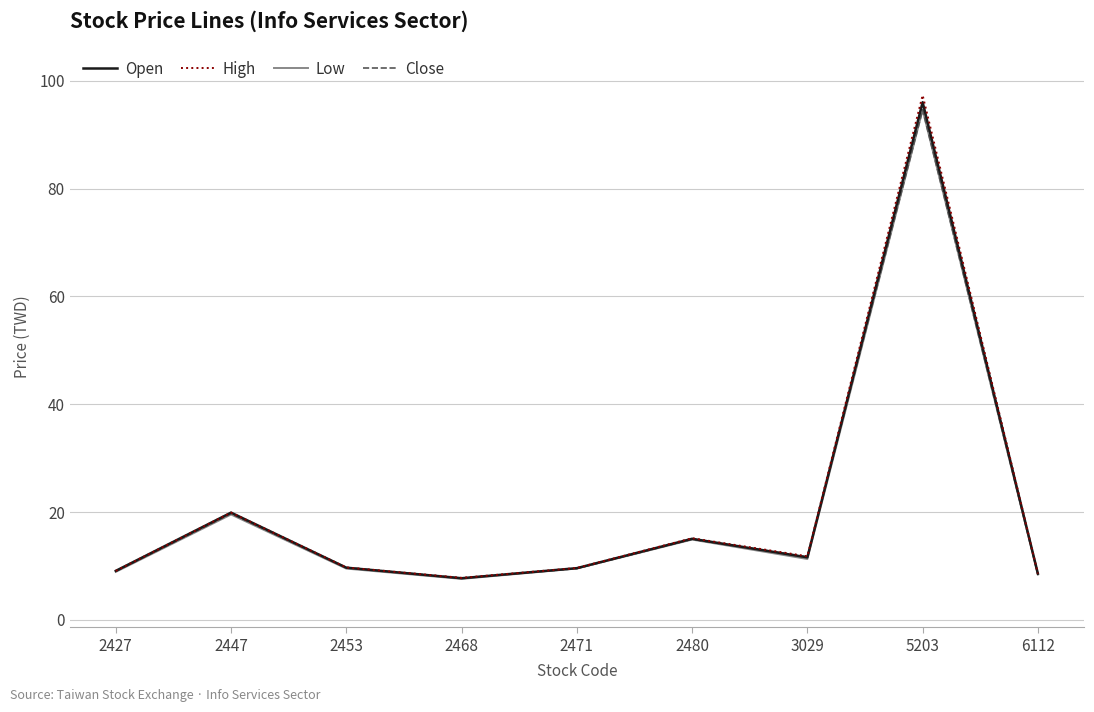

What is the approximate value of Close at 2447?

19.7